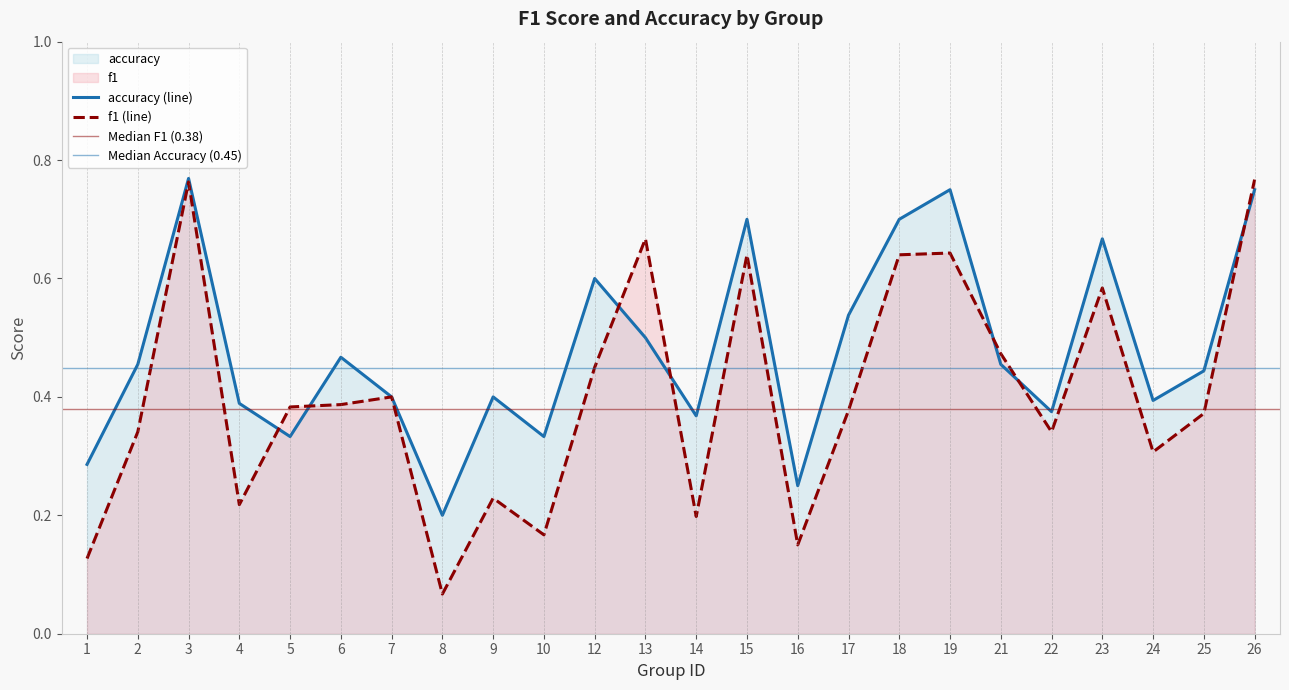

What is the difference between the maximum and minimum values in the f1 series?

0.7